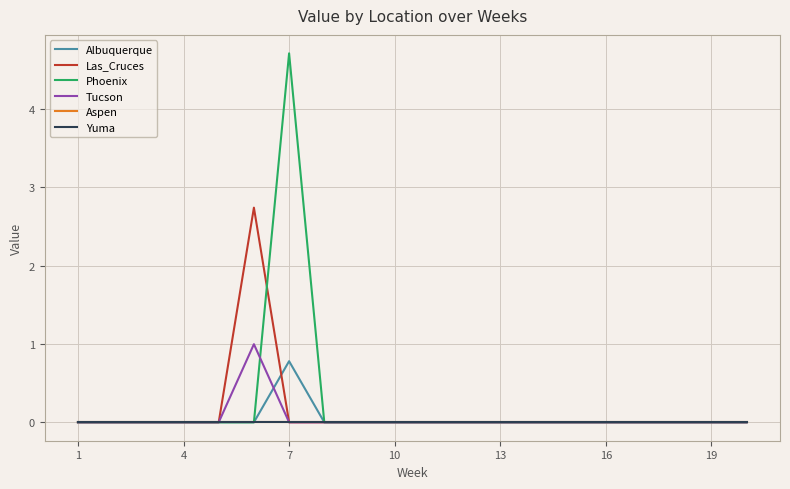

Does the chart have visible grid lines?

Yes